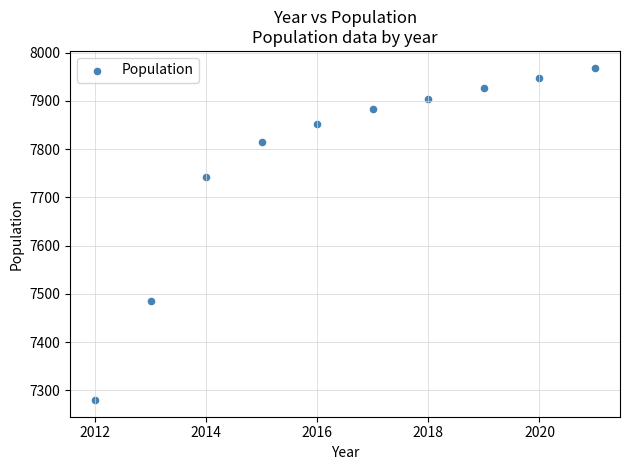

What Y value in the scatter plot is closest to 7624?

7742